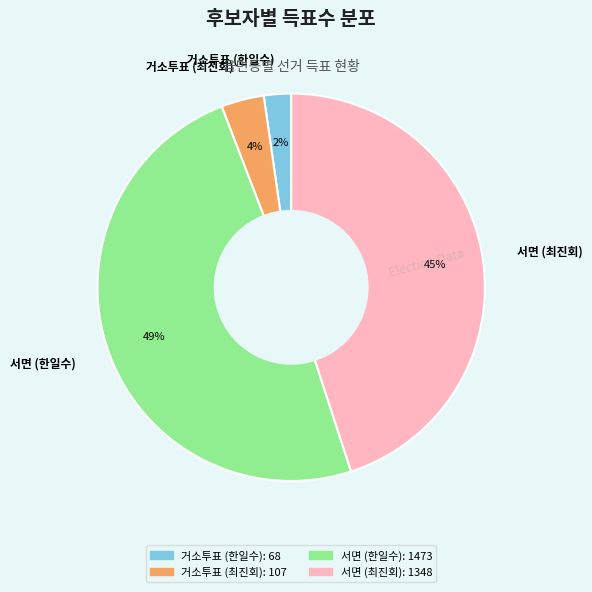

The 서면 (한일수) slice represents 49% of the pie. True or false?

True